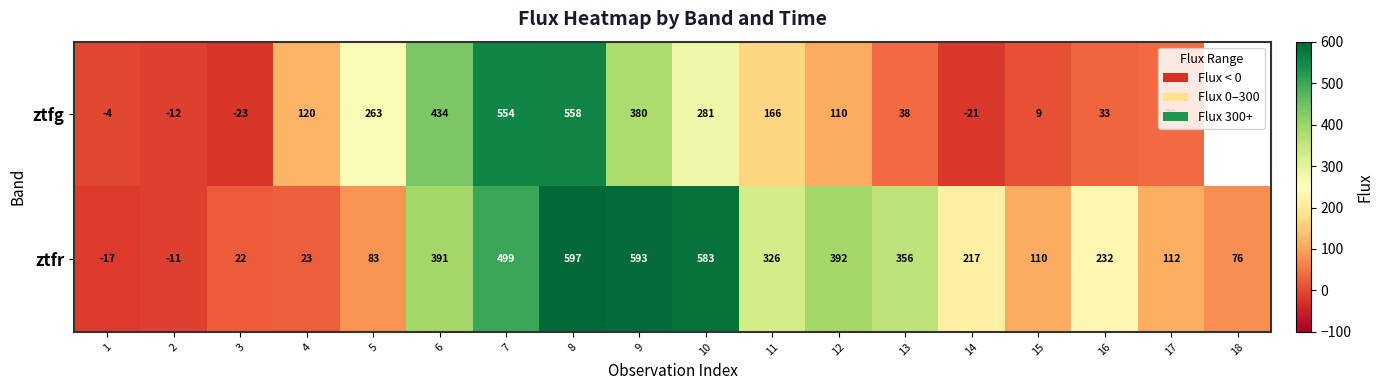

The value of ztfr at 18 is 128.3. True or false?

False